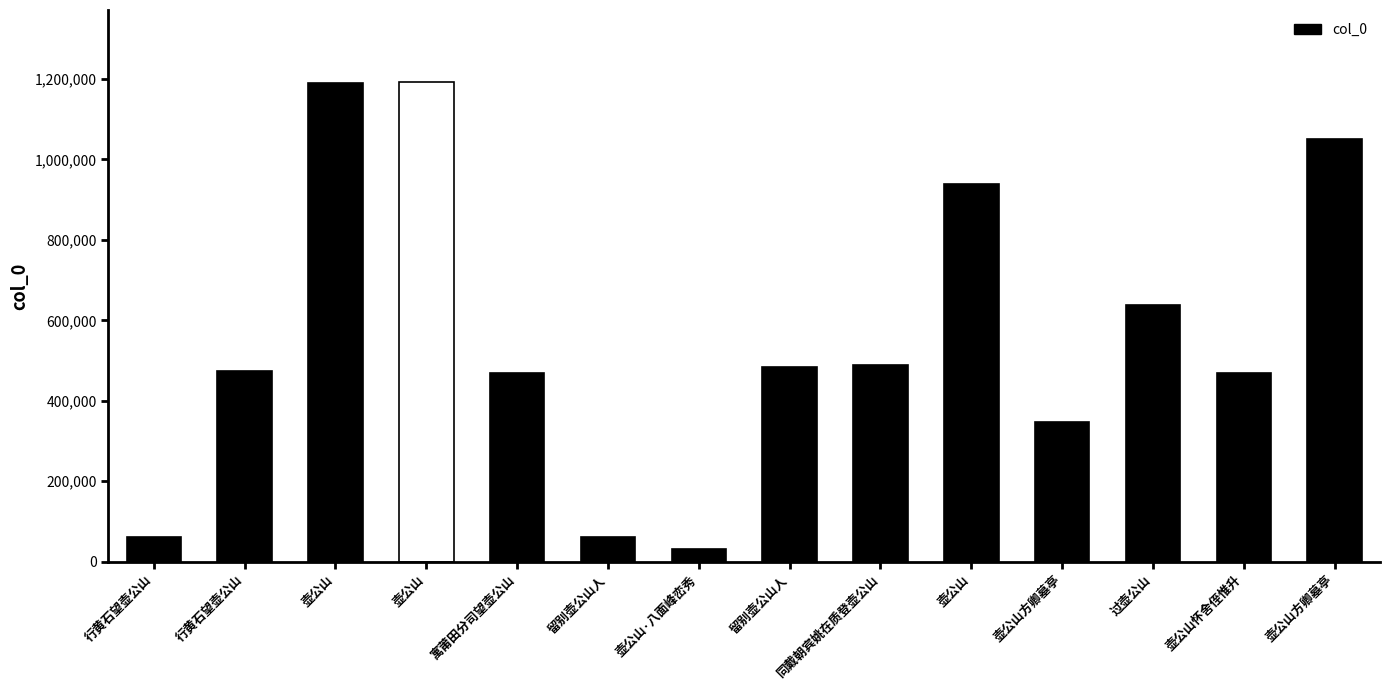

Rank the categories by value from highest to lowest.

壶公山, 壶公山, 壶公山方卿墓亭, 壶公山, 过壶公山, 同戴朝宾姚在质登壶公山, 留别壶公山人, 行黄石望壶公山, 壶公山怀舍侄惟升, 寓莆田分司望壶公山, 壶公山方卿墓亭, 留别壶公山人, 行黄石望壶公山, 壶公山·八面峰峦秀